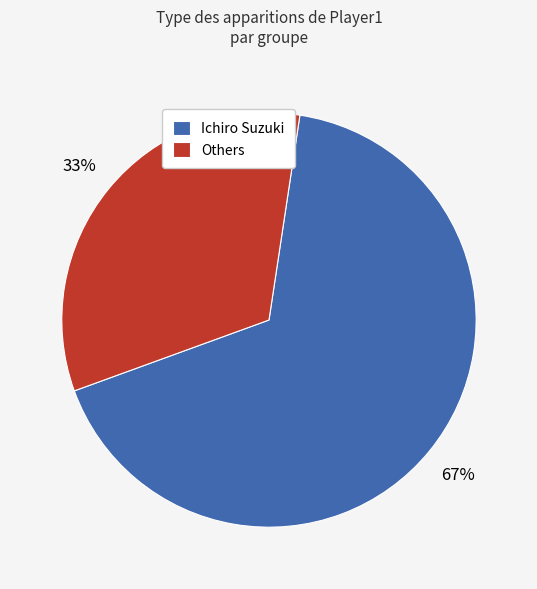

Is there any slice that represents more than half of the pie?

Yes